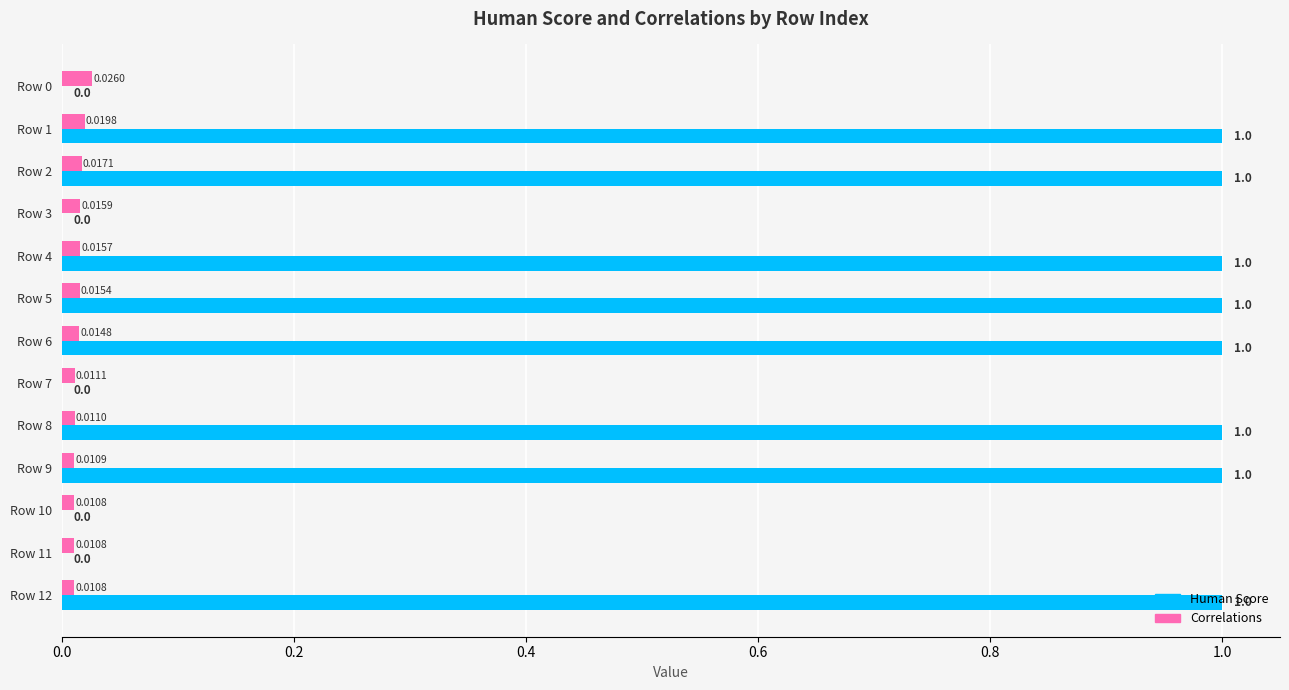

Which series changed the most between Row 0 and Row 9?

Human Score